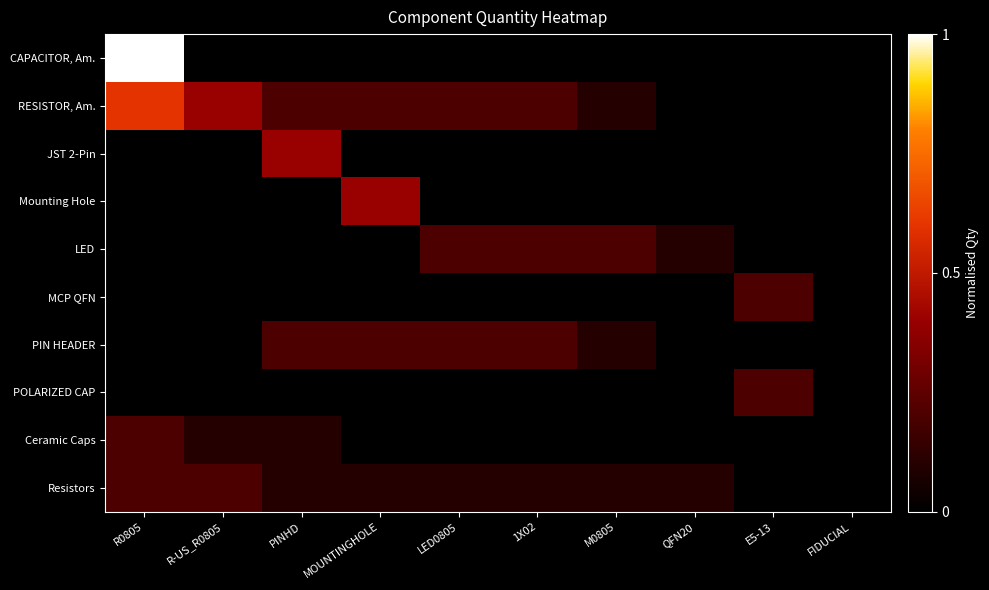

At how many categories does at least one series exceed 0?

9